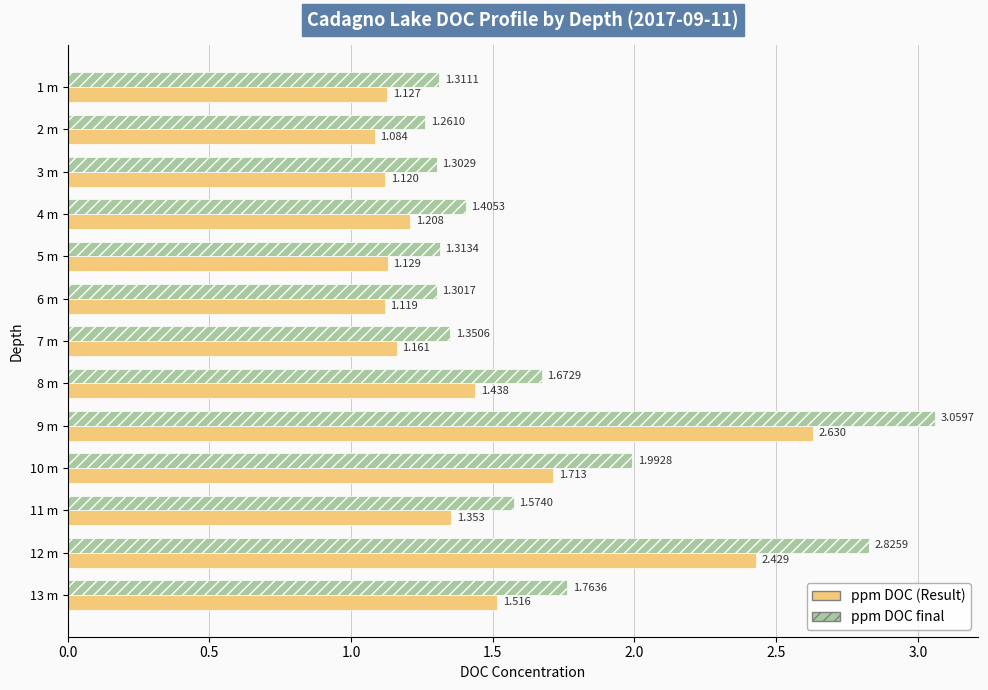

Which series has the largest range (max minus min)?

ppm DOC final